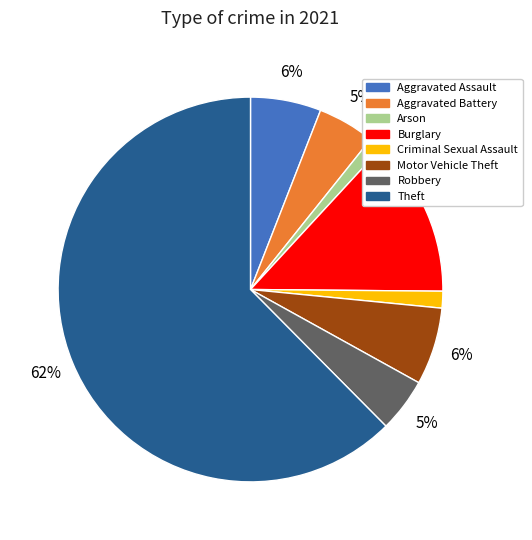

To the nearest percent, what is the average slice percentage?

12%